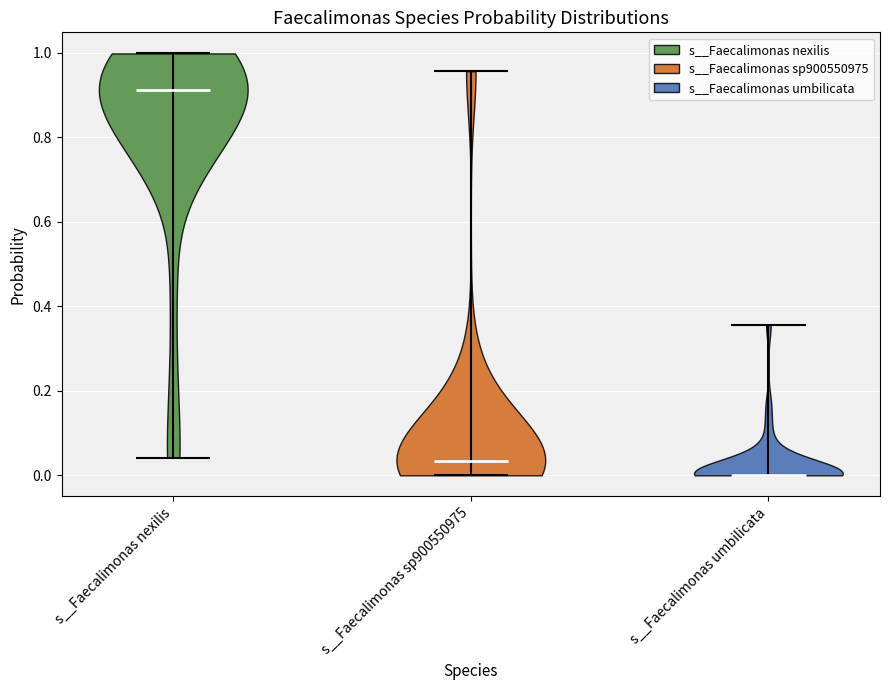

Which violin has the highest median line?

s__Faecalimonas nexilis